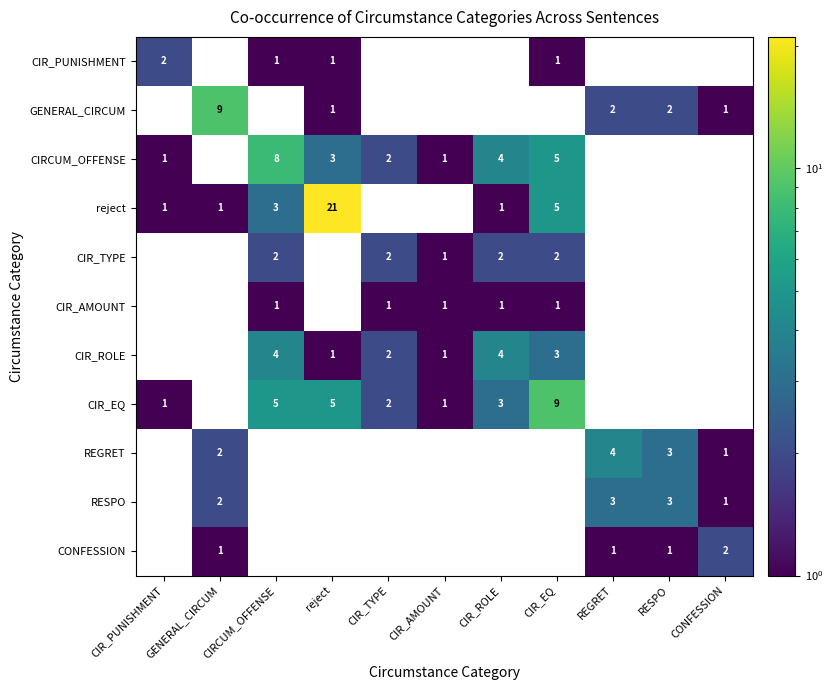

Is it true that CIR_AMOUNT equals 0 at CIR_EQ?

False